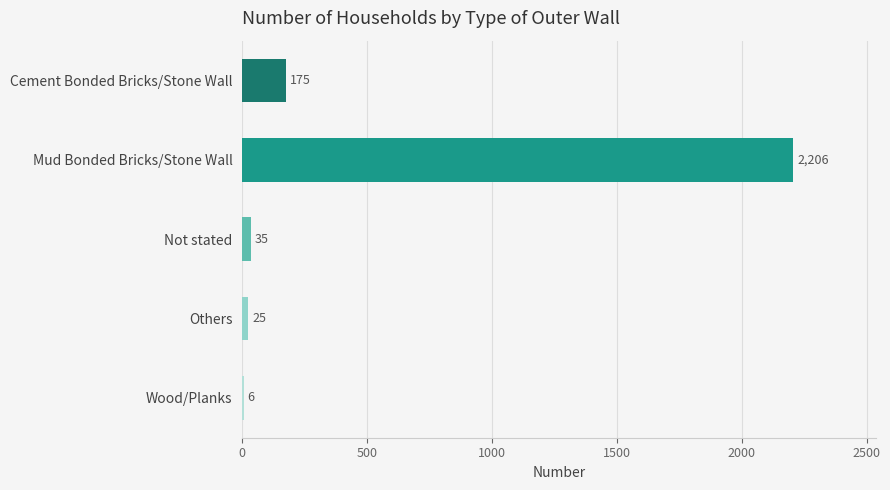

What is the ratio of the value at Cement Bonded Bricks/Stone Wall to the value at Others?

7.0